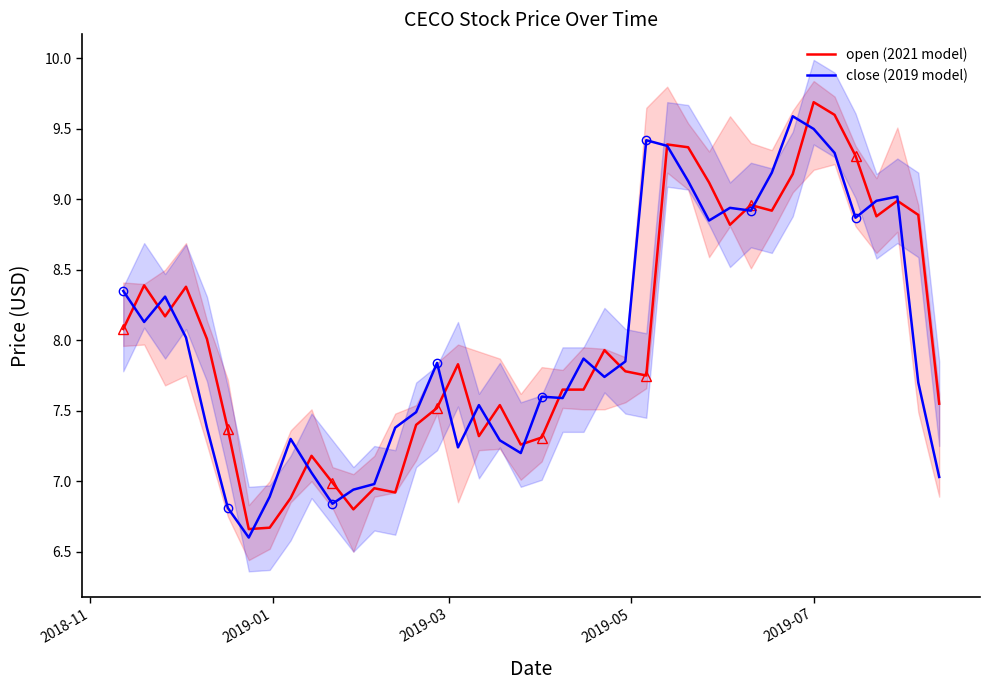

What is the highest value of the open (2021 model) series?

9.7